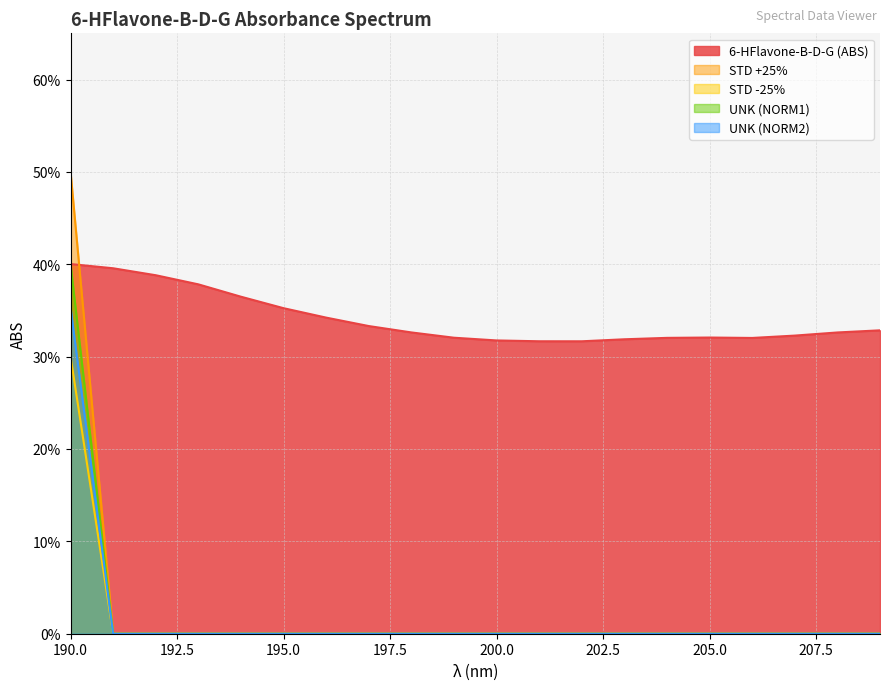

What is the difference between the STD +25% values at 208 and 190?

0.4